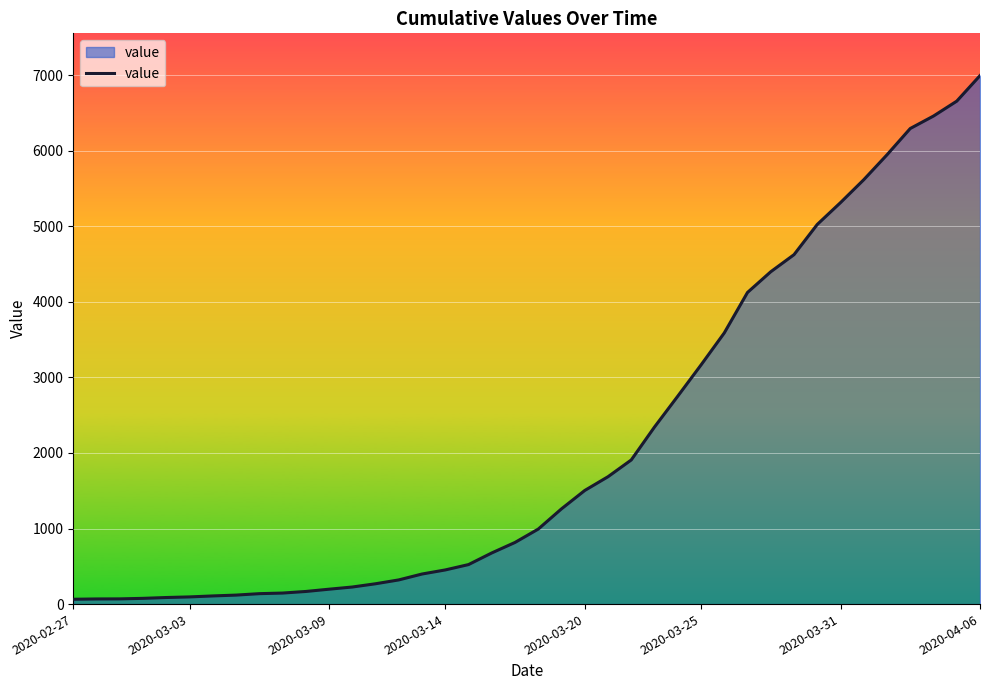

What is the difference between the maximum and minimum values?

6931